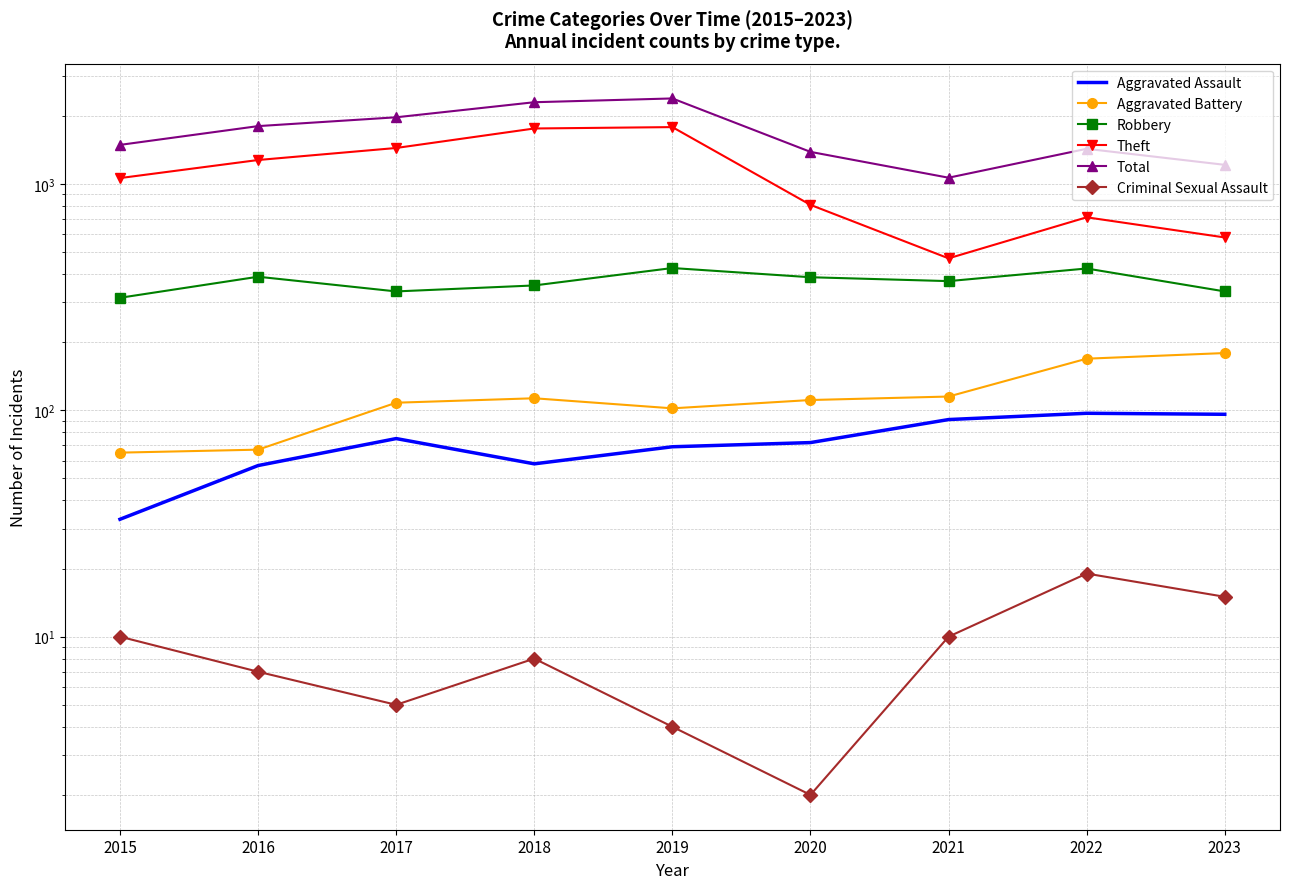

Where does the Total series first go above 1487?

2016